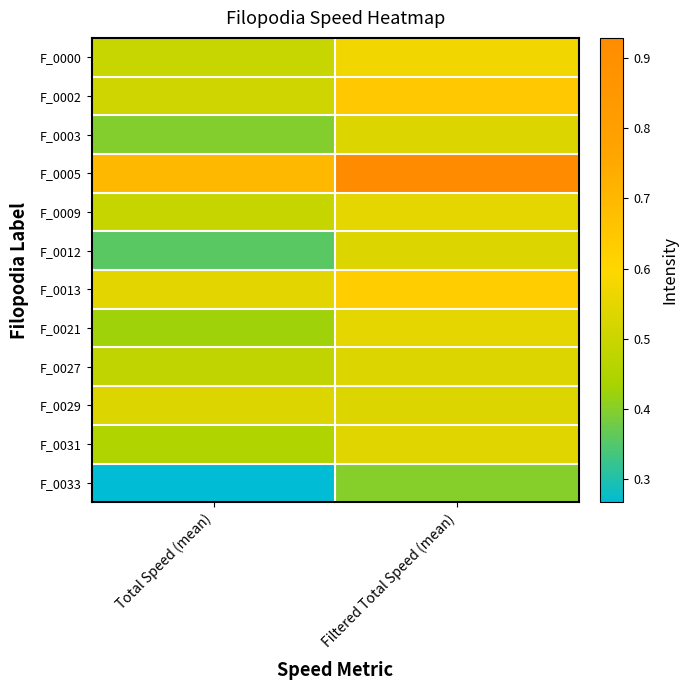

Which has a higher value, Filtered Total Speed (mean) or Total Speed (mean)?

Filtered Total Speed (mean)